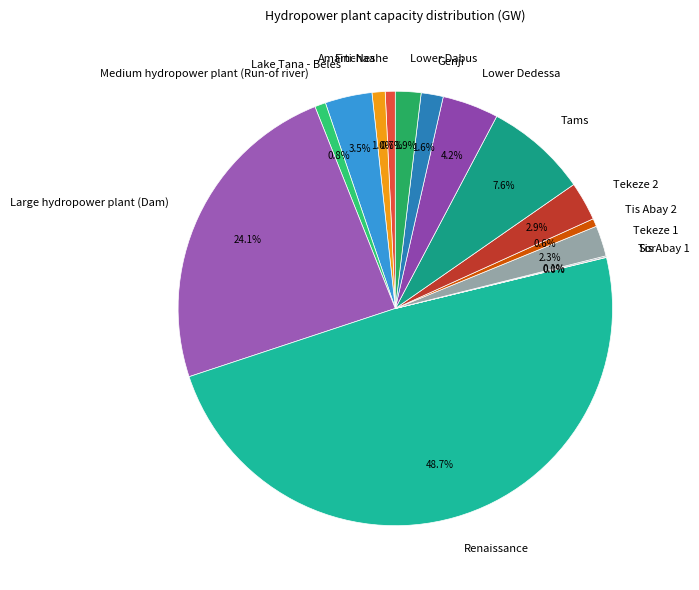

Which slice is the largest?

Renaissance